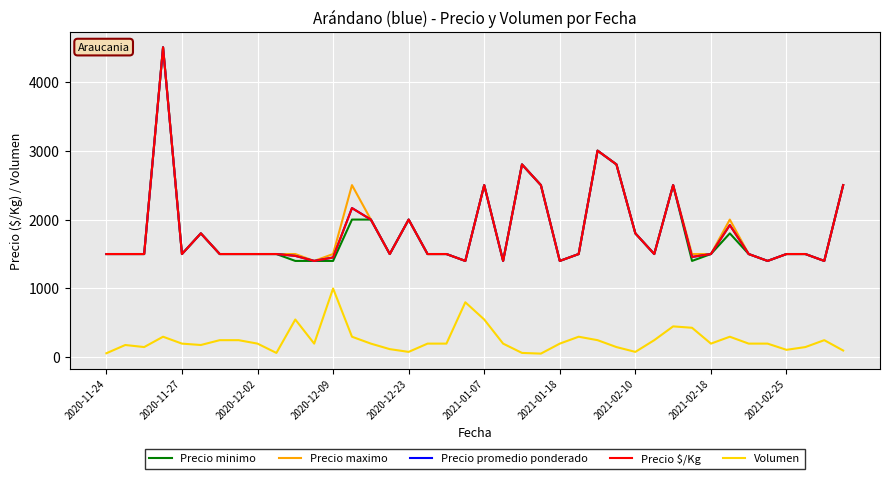

Does the chart have visible grid lines?

Yes